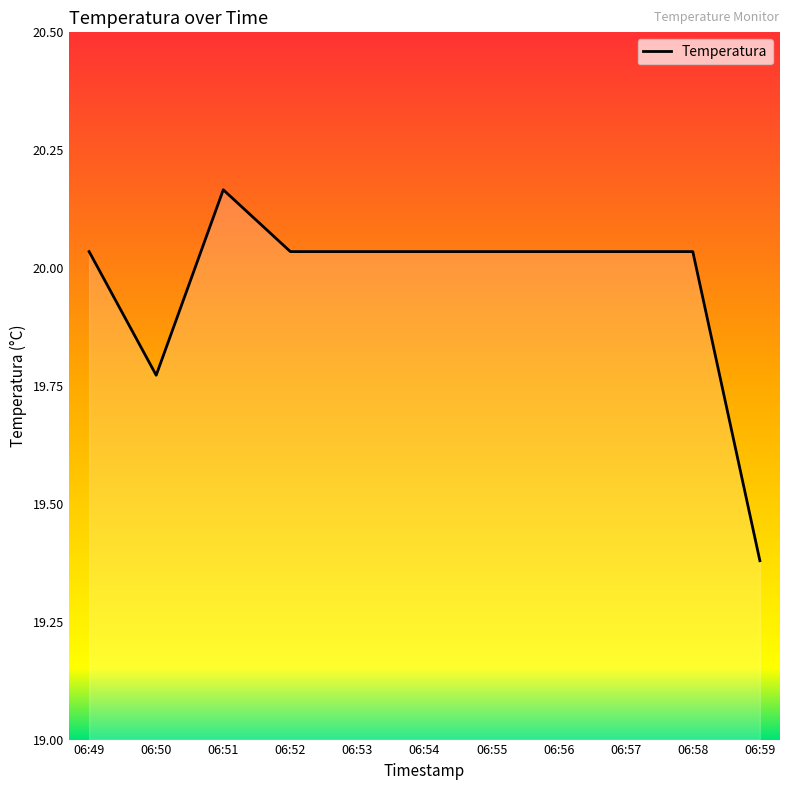

How many values exceed 20?

9